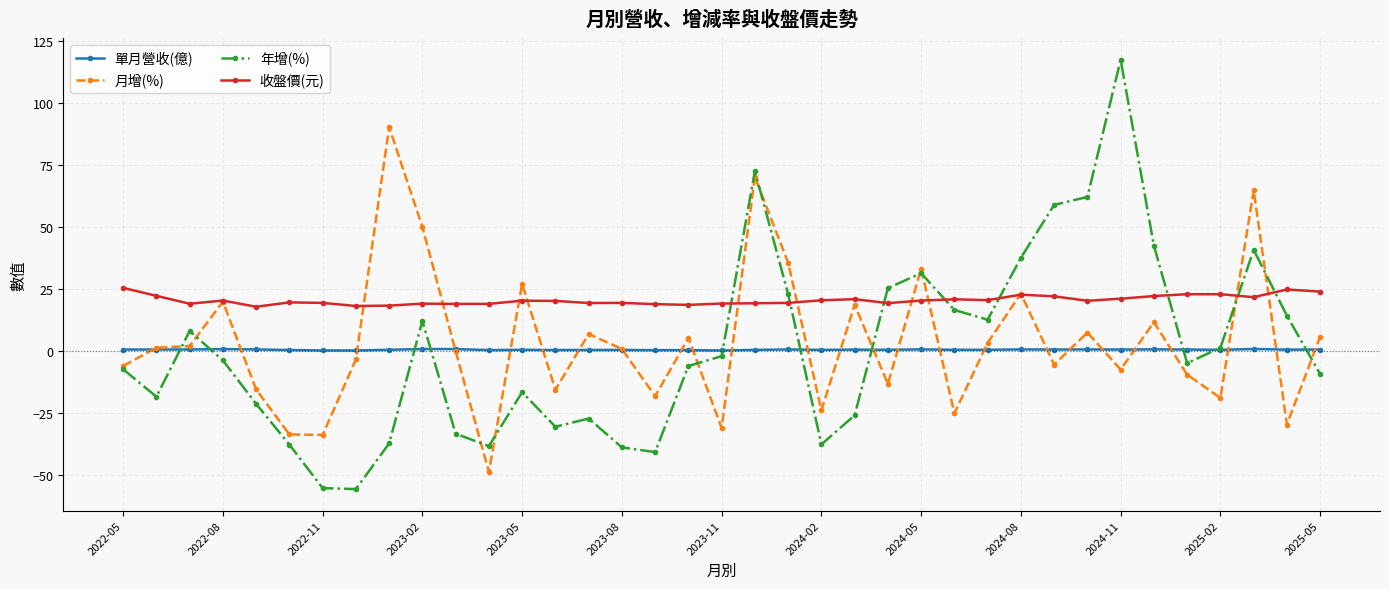

Which series has the largest total across all categories?

收盤價(元)